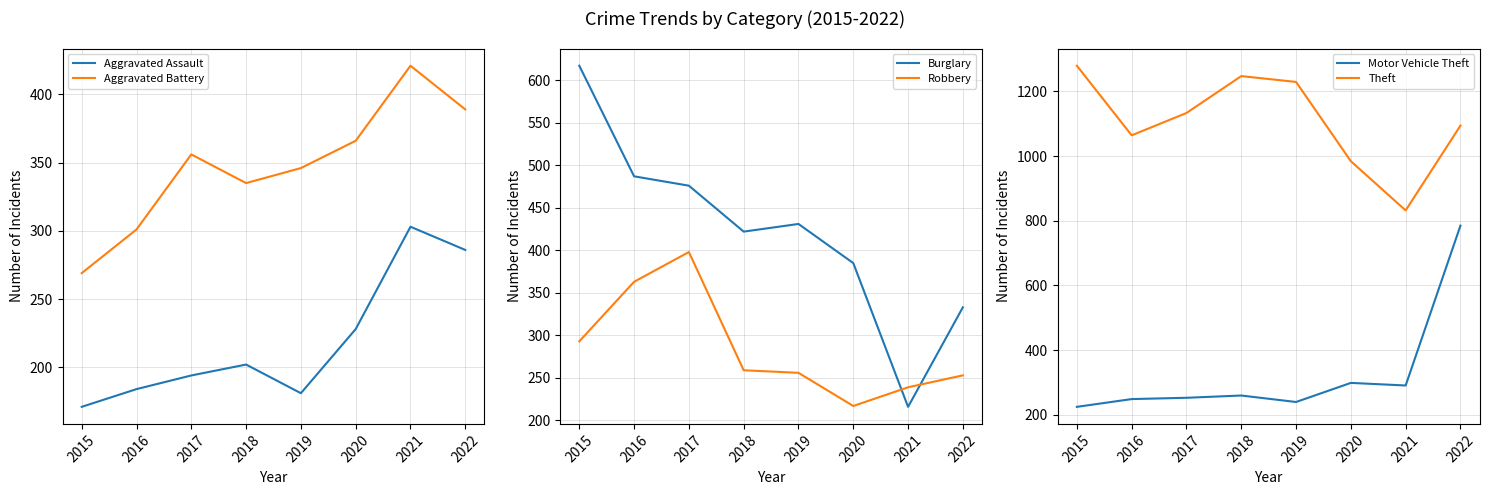

Where is Motor Vehicle Theft nearest to the value 505?

2020